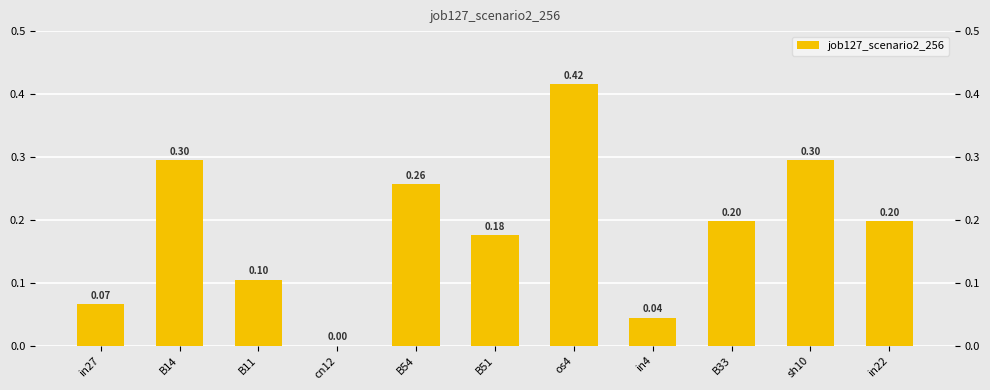

Rank the categories by value from lowest to highest.

cn12, in4, in27, B11, B51, B33, in22, B54, B14, sh10, os4